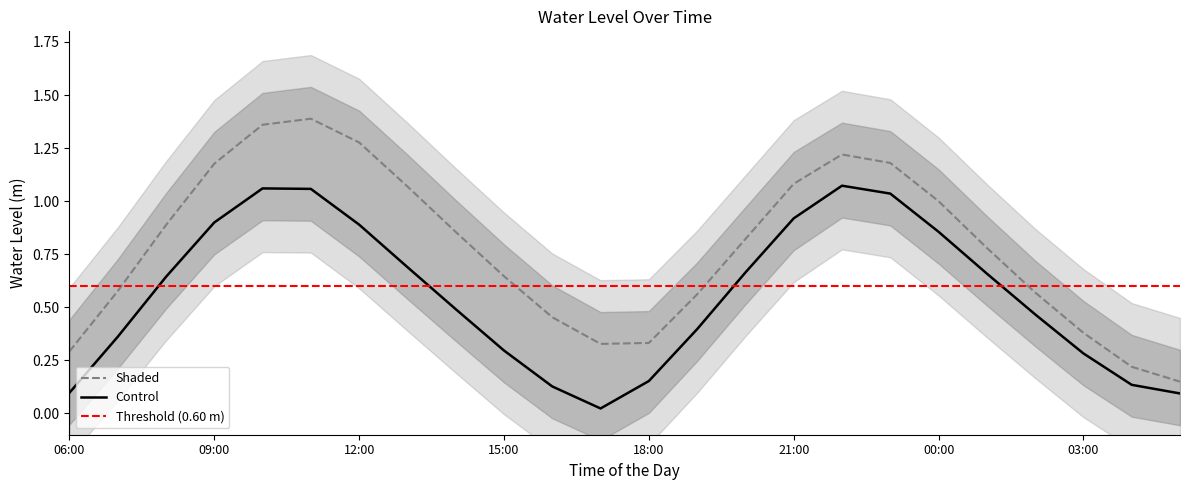

What is the value of the Water Level Day2 point at the 3rd from the left?

0.9